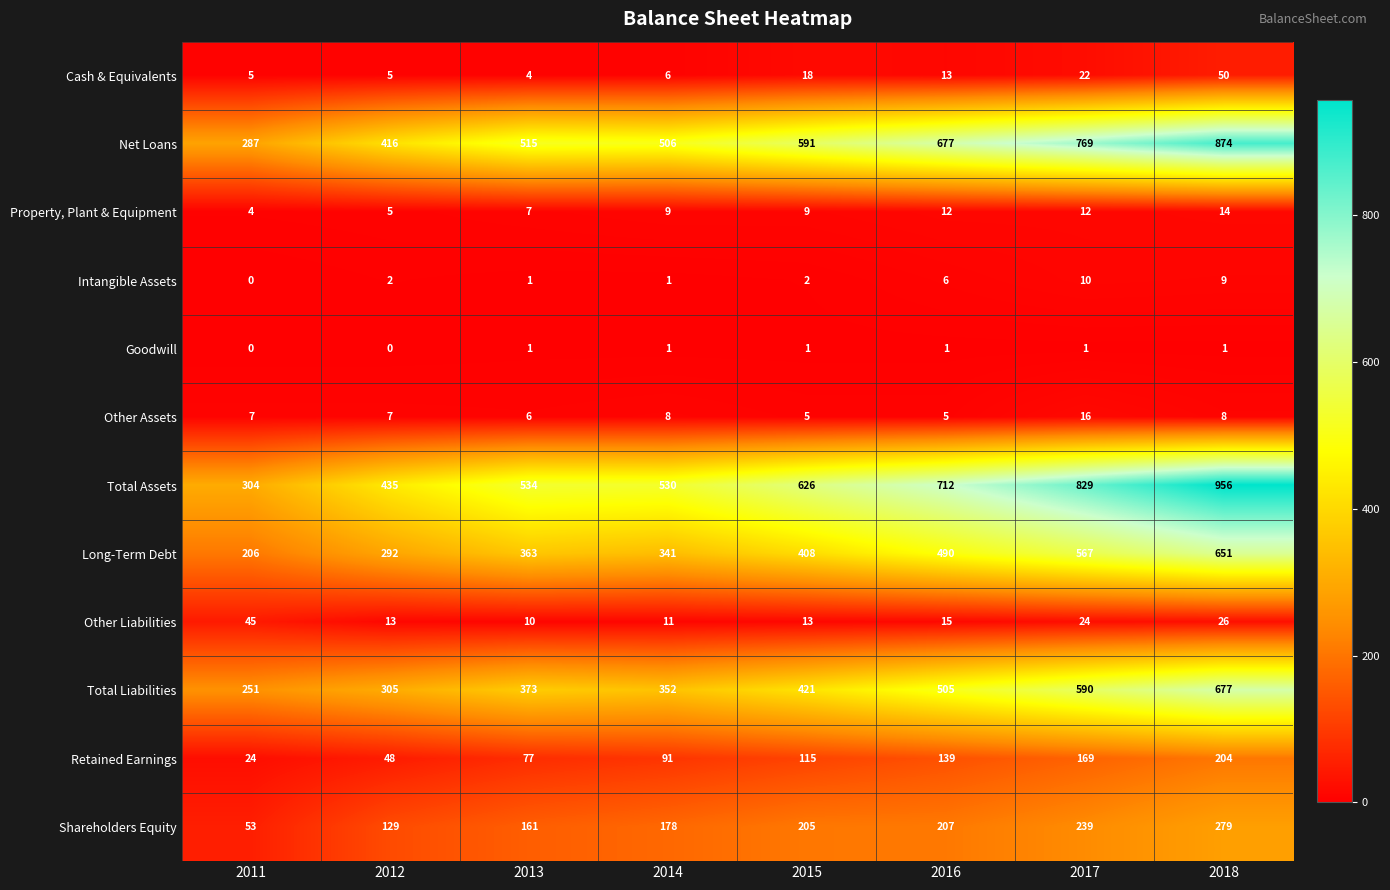

Which category has the highest value across all series?

2018